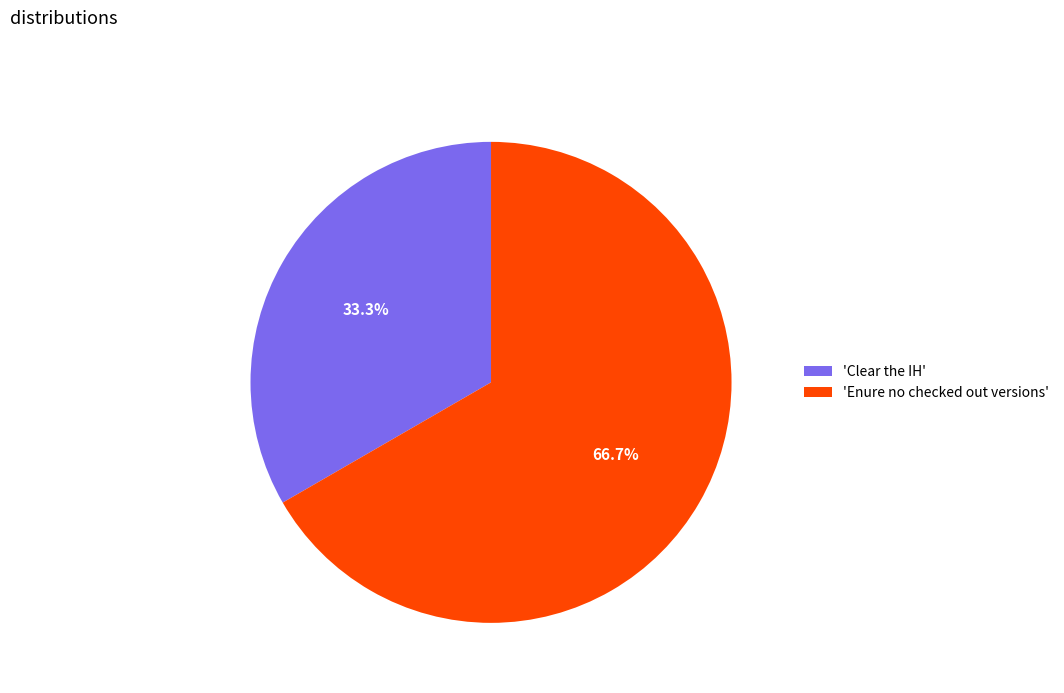

What portion of the pie excludes 'Clear the IH'?

66.7%